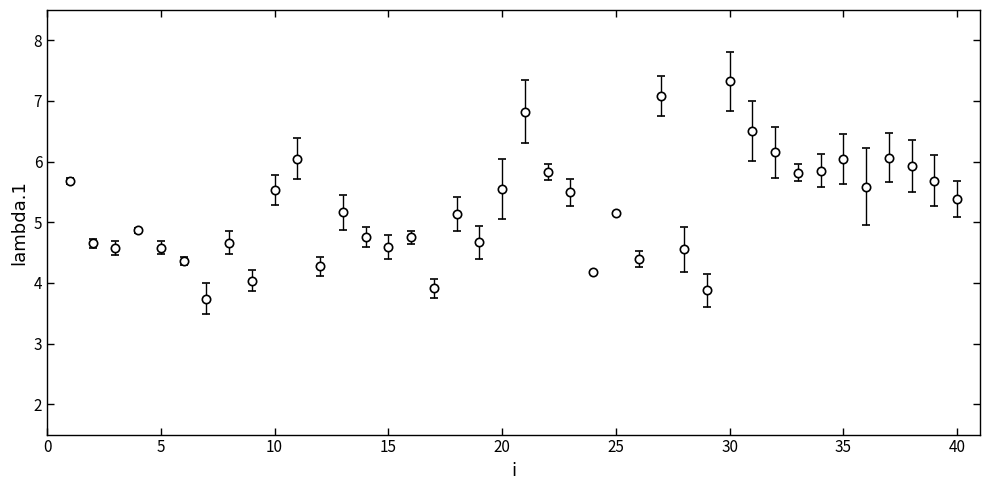

What is the average value?

5.2